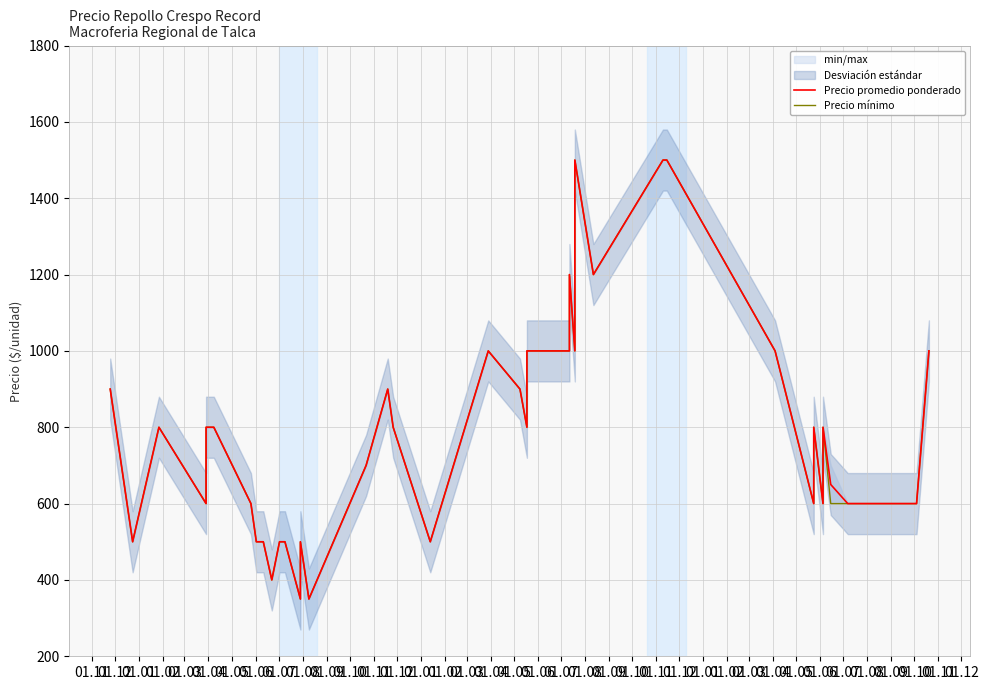

Which series has the widest spread of values?

Precio promedio ponderado